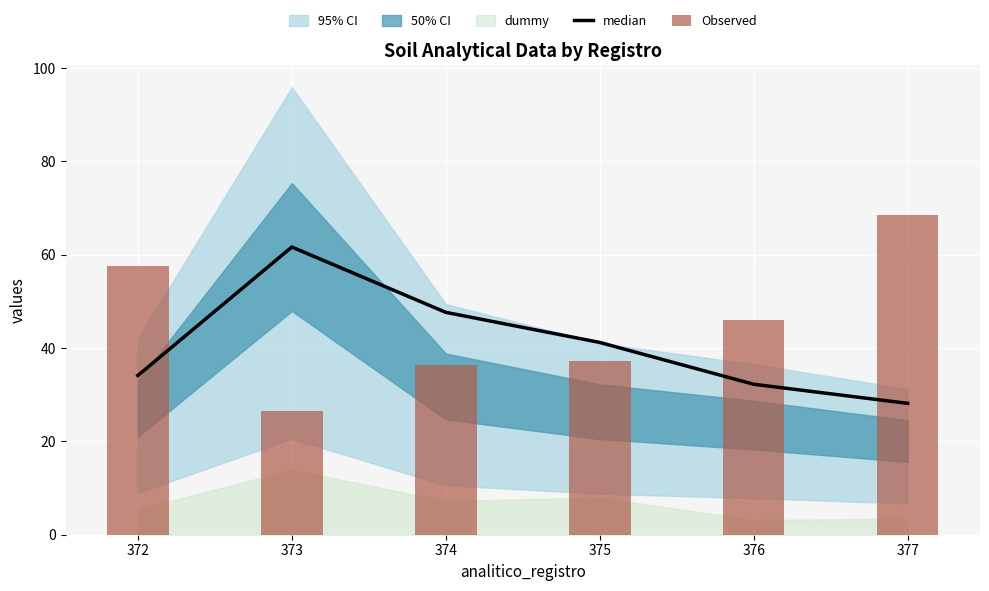

Reading right to left, list all the values displayed in this chart.

median: 28.2	32.2	41.2	47.7	61.6	34.1
Observed: 68.5	45.9	37.3	36.4	26.5	57.6